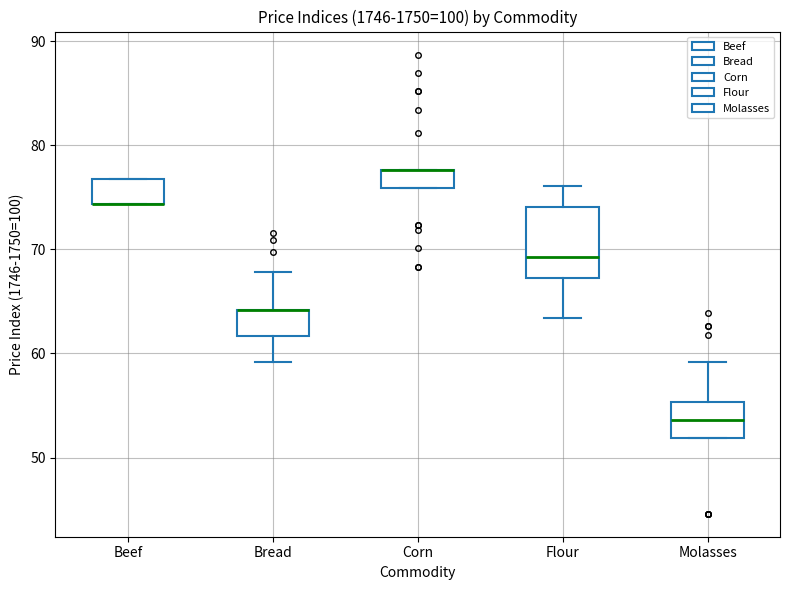

Where is the upper edge of the box for Corn on the y-axis? The values are not printed on the chart, so give them approximately, as read against the axis.

78